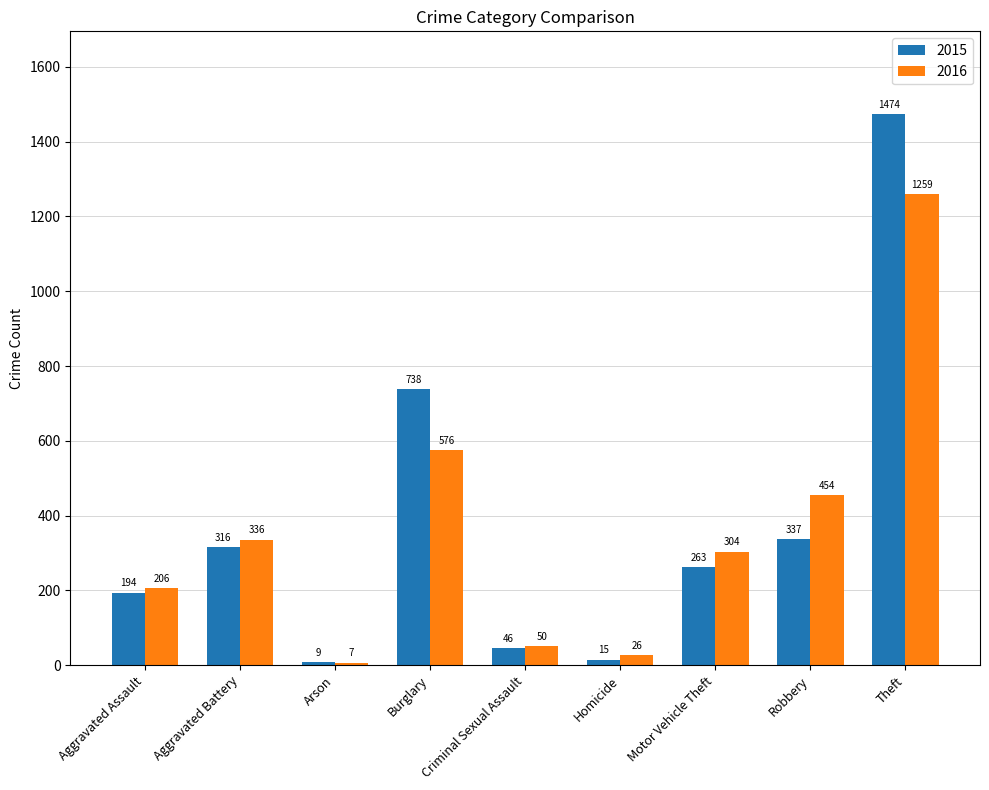

Reading right to left, extract all data points from this chart.

2015: 1474	337	263	15	46	738	9	316	194
2016: 1259	454	304	26	50	576	7	336	206